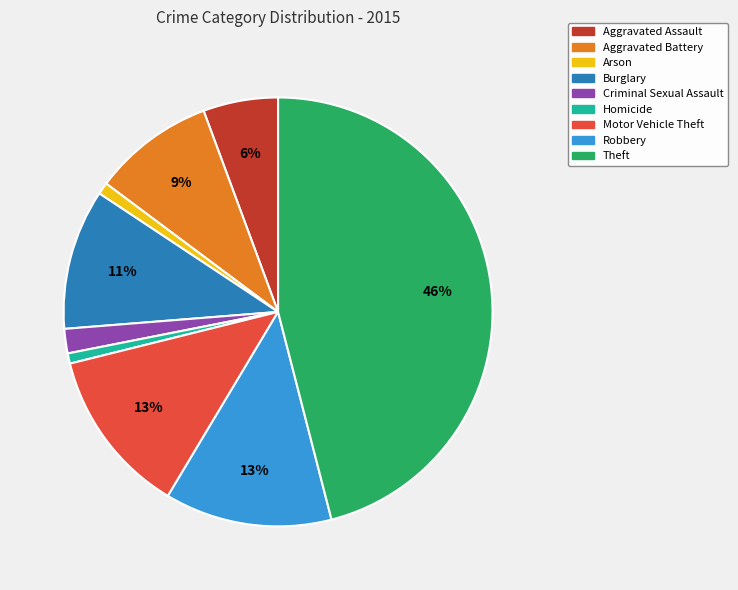

The Arson slice represents 11% of the pie. True or false?

False